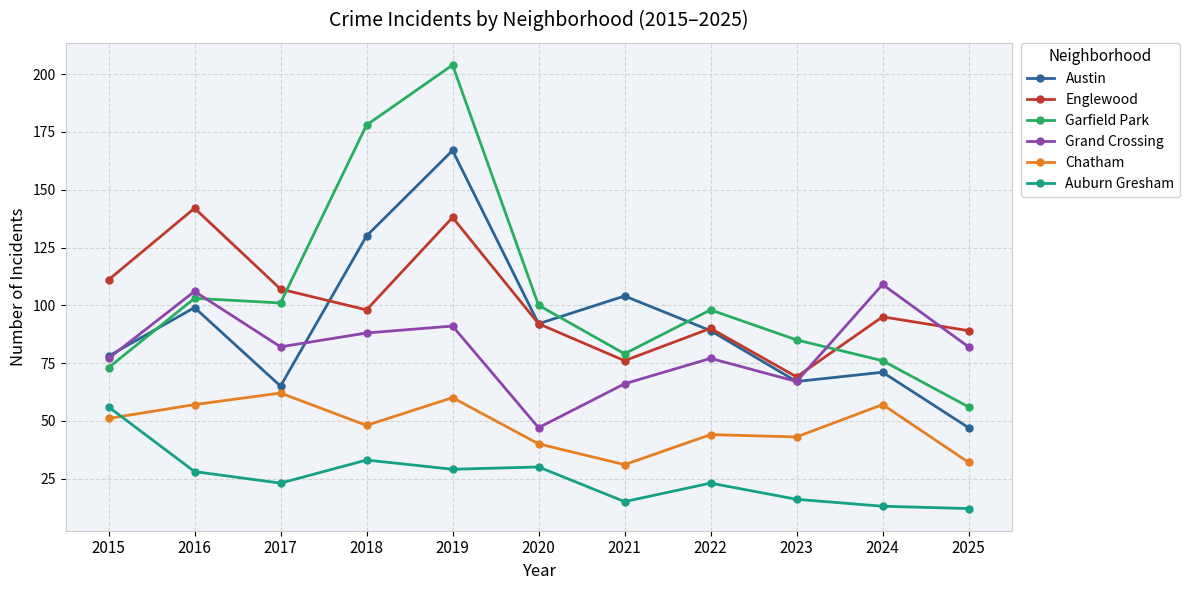

True or false: Englewood and Chatham intersect in this chart.

False